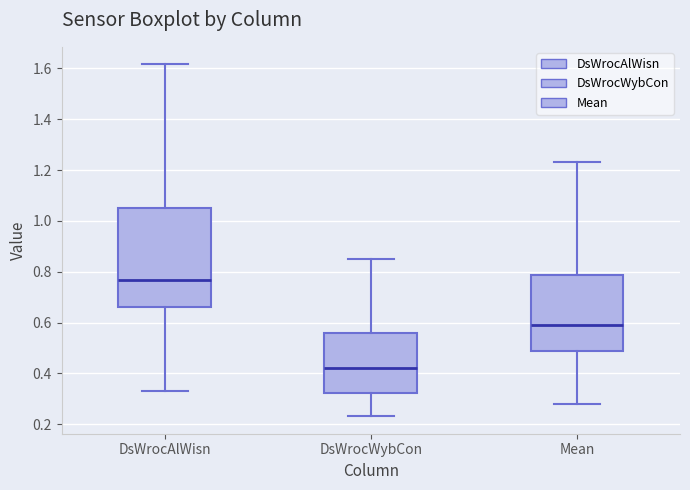

Reading left to right, transcribe this box plot: for each box, give where its median line is, the range the box spans, and where its two whiskers end, as read against the y-axis. The values are not printed on the chart, so give them approximately, as read against the axis.

DsWrocAlWisn: median 0.76, box 0.66 to 1.04, whiskers 0.32 to 1.62
DsWrocWybCon: median 0.42, box 0.32 to 0.56, whiskers 0.24 to 0.86
Mean: median 0.58, box 0.48 to 0.78, whiskers 0.28 to 1.24